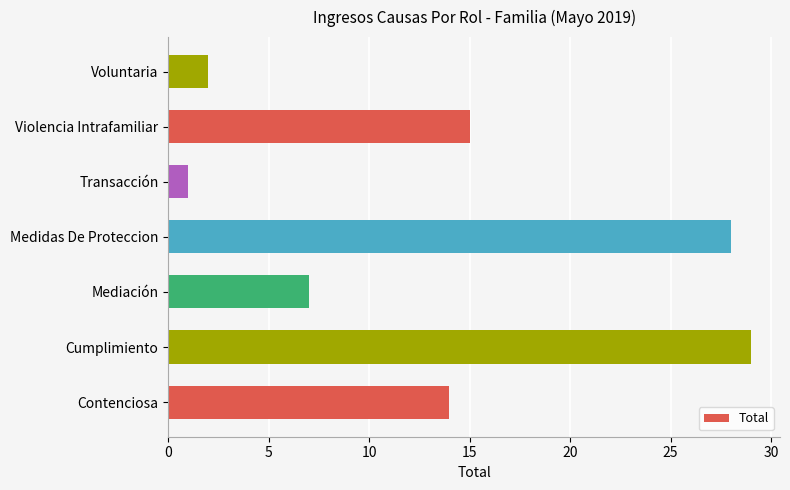

What is the minimum value shown in the chart?

1